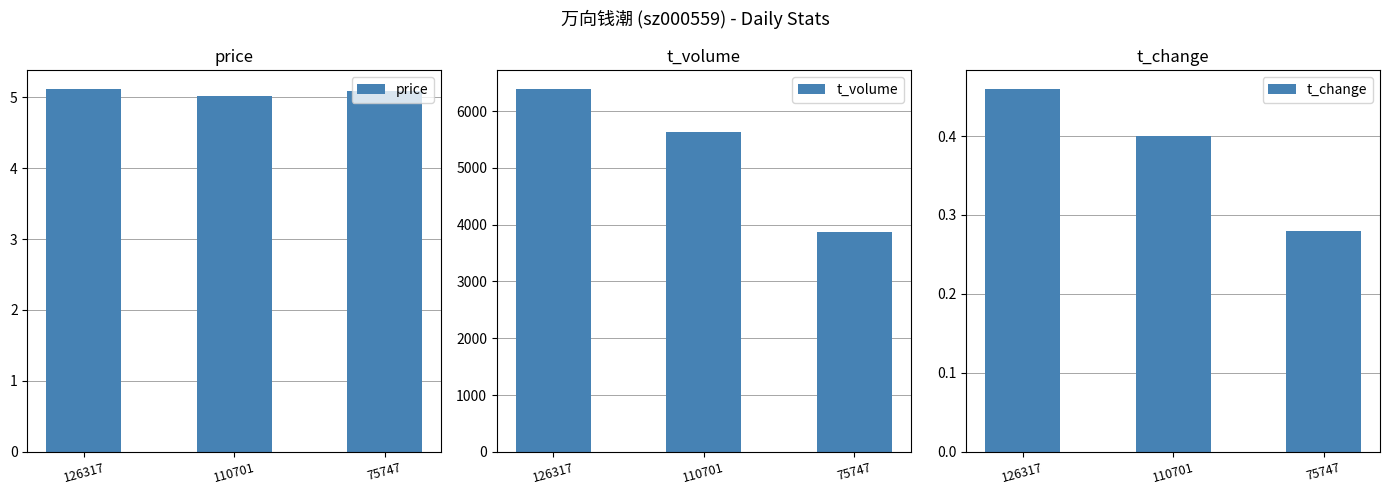

What is the value of the price bar at the 3rd from the left?

5.1